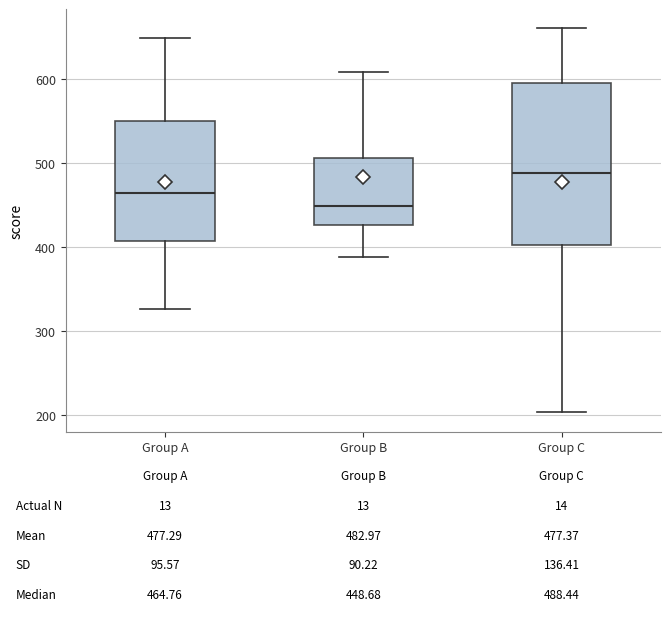

Which box is the tallest, from its lower edge to its upper edge?

Group C